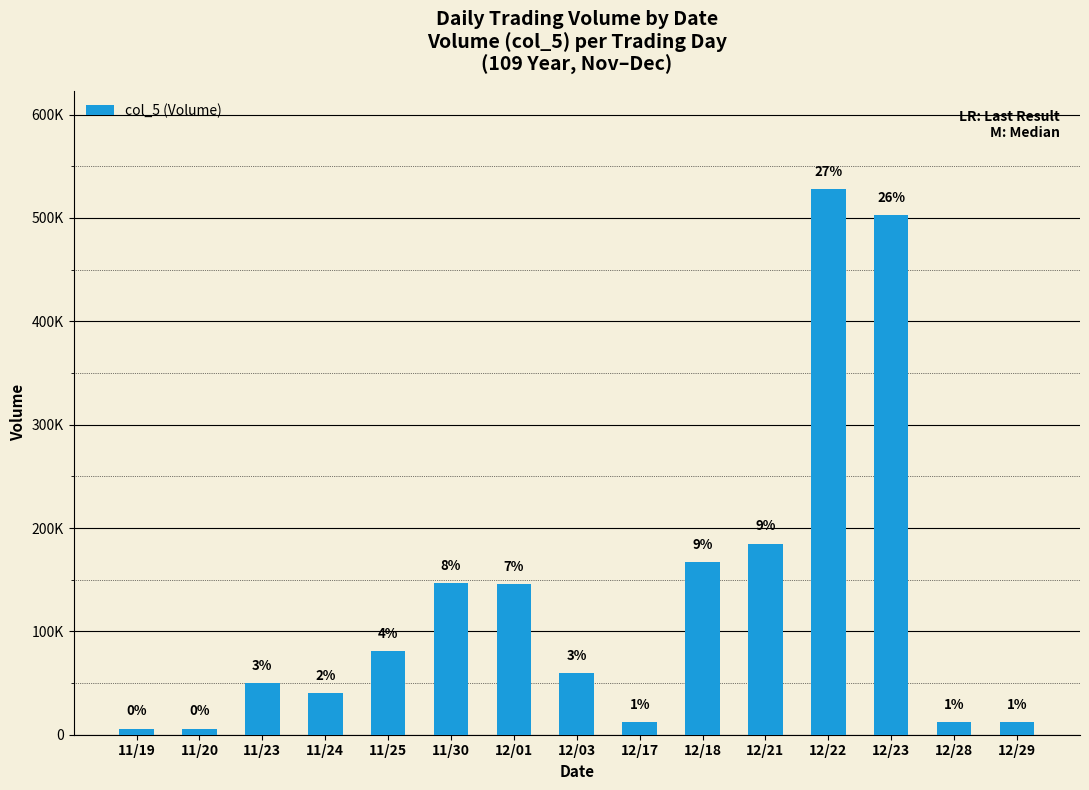

The chart shows a value of 120783 at 12/21. True or false?

False